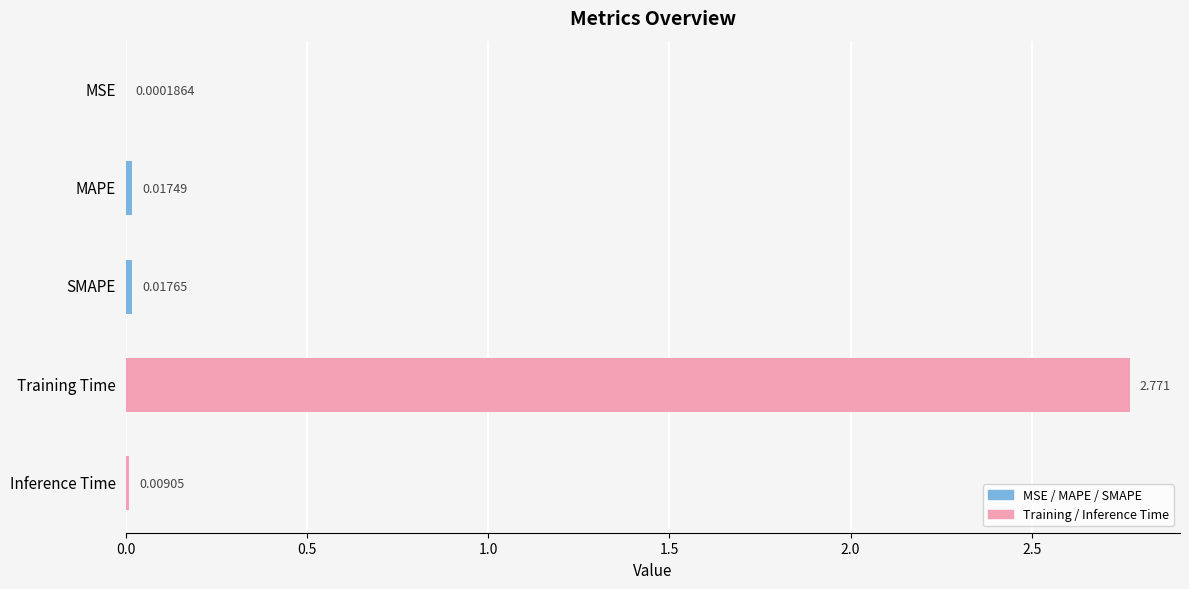

At which label is the value closest to 1?

SMAPE